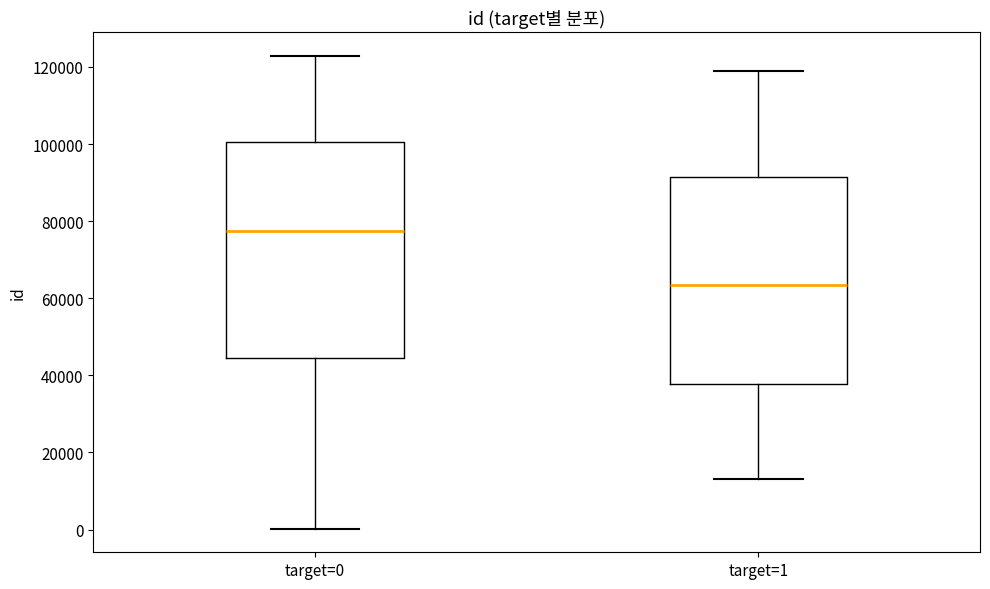

Where does the median line of the box for target=0 sit on the y-axis? The values are not printed on the chart, so give them approximately, as read against the axis.

78000